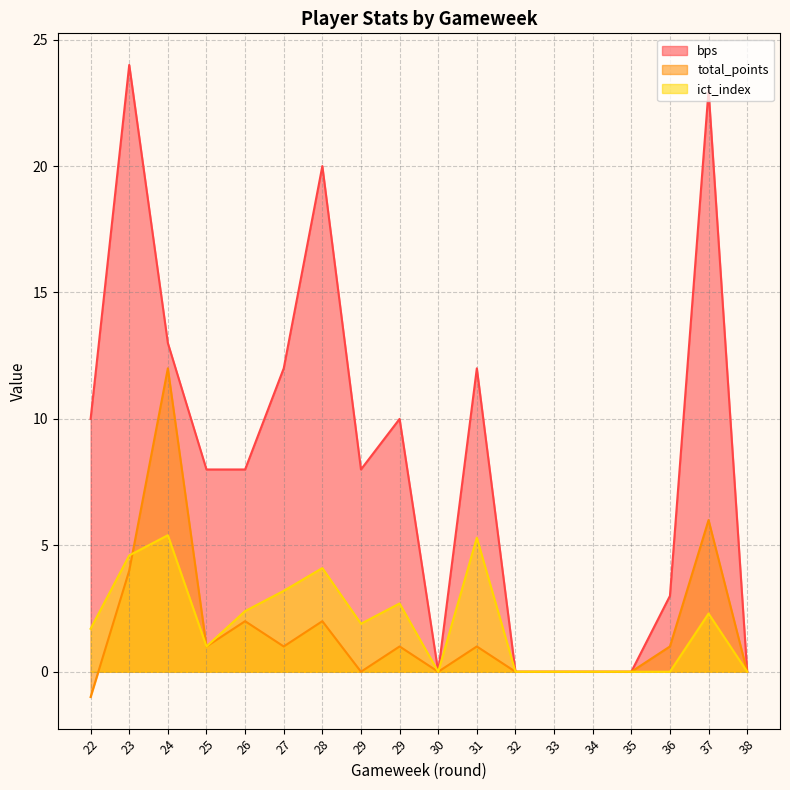

What is the value of the ict_index point at the 3rd from the left?

5.4